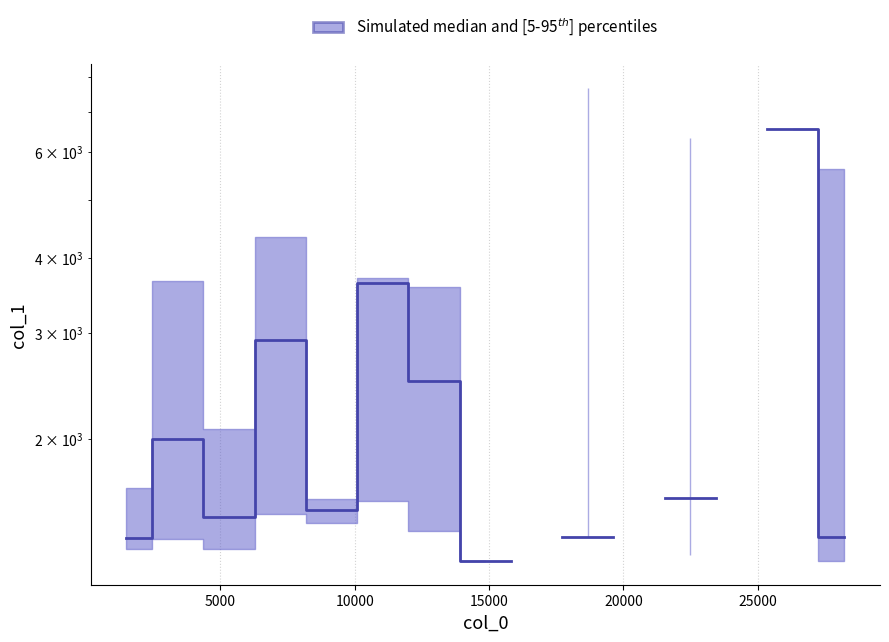

How many values are above zero?

12